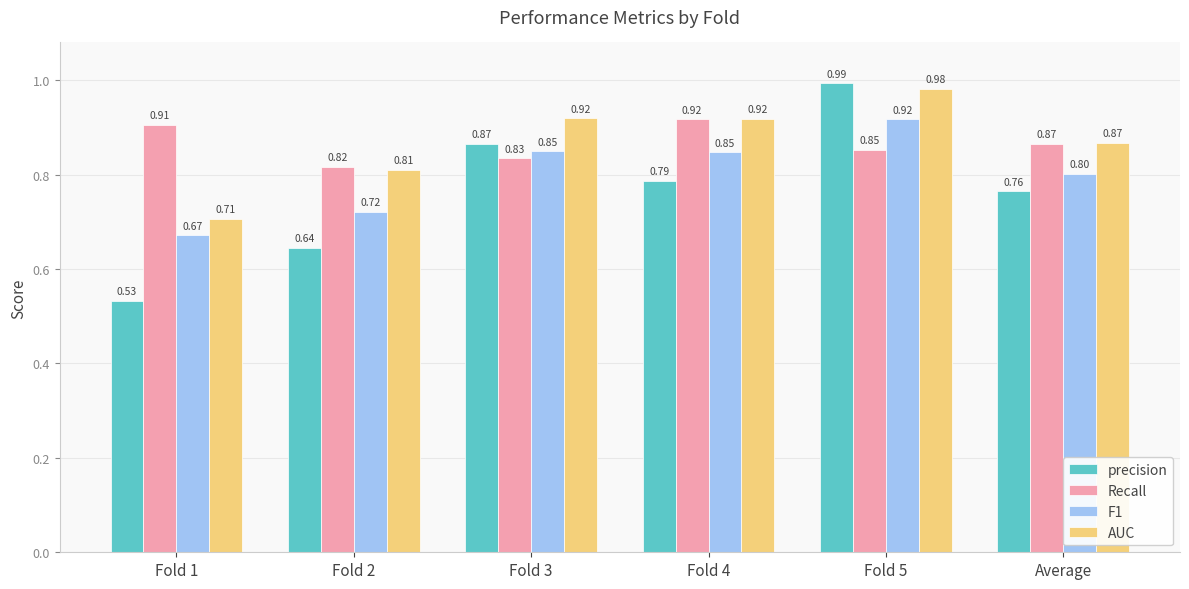

The value of precision at Fold 5 is 0.3. True or false?

False